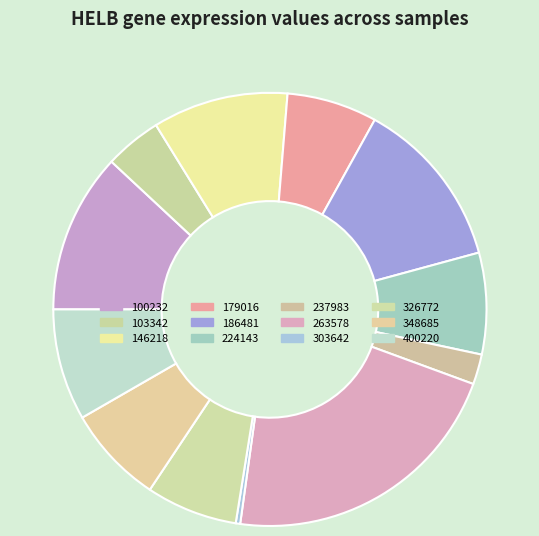

What is the largest slice in the pie chart?

263578